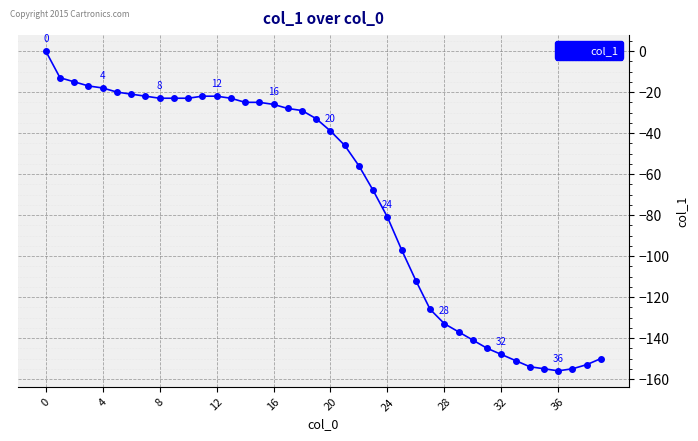

What is the value of the 25th point from the left?

-81